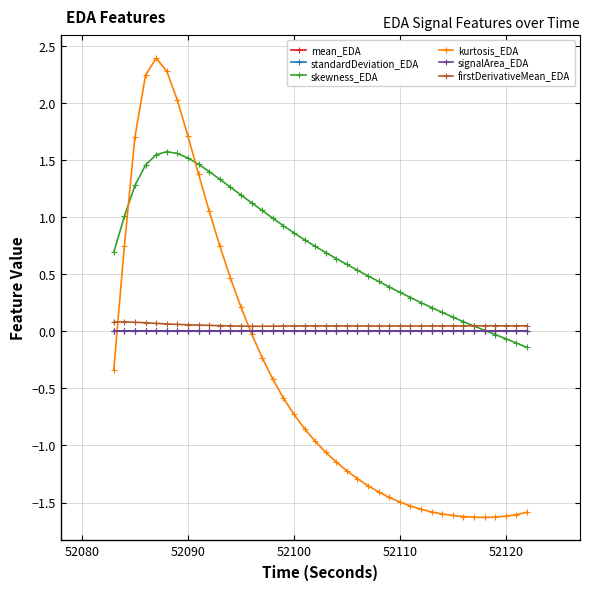

True or false: mean_EDA and firstDerivativeMean_EDA intersect in this chart.

False